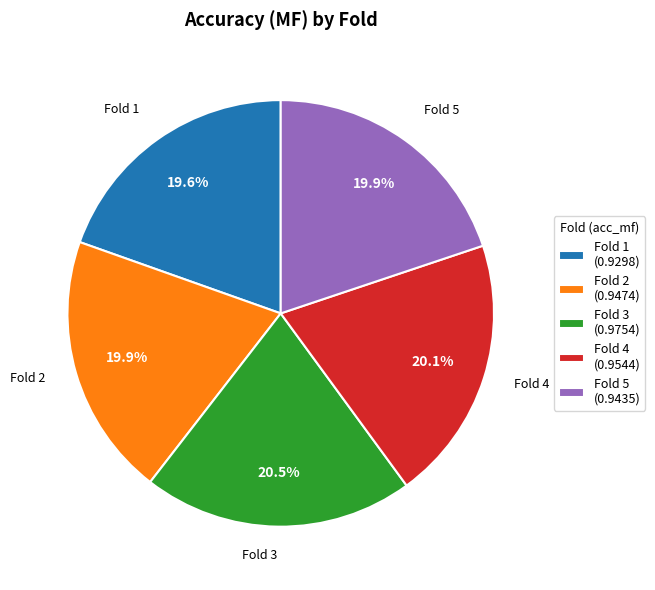

Does Fold 2 represent more than half of the total?

No